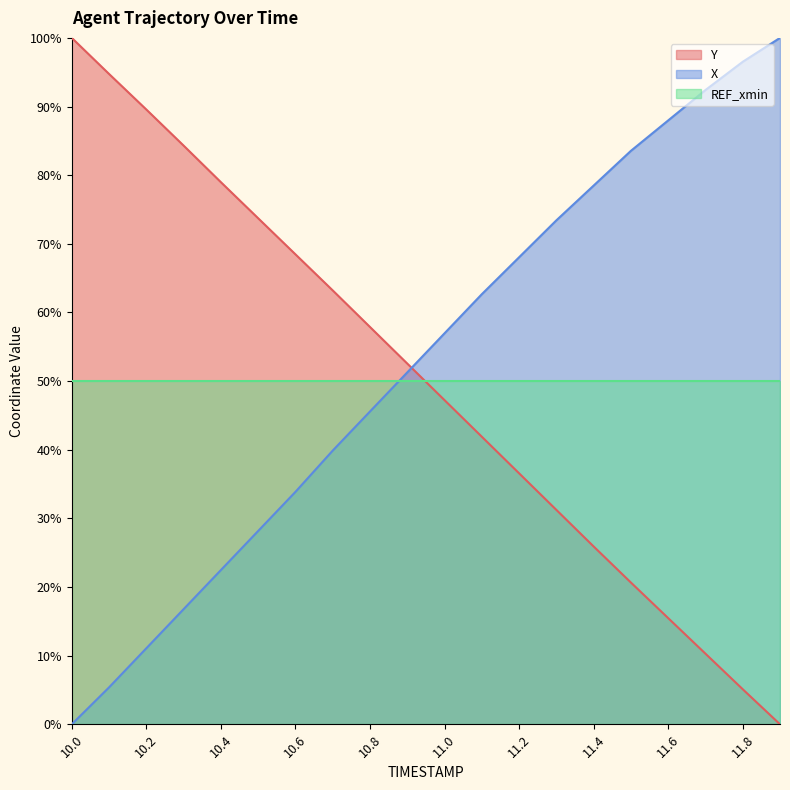

Rank the categories by X value from highest to lowest.

11.9, 11.8, 11.7, 11.6, 11.5, 11.4, 11.3, 11.2, 11.1, 11.0, 10.9, 10.8, 10.7, 10.6, 10.5, 10.4, 10.3, 10.2, 10.1, 10.0